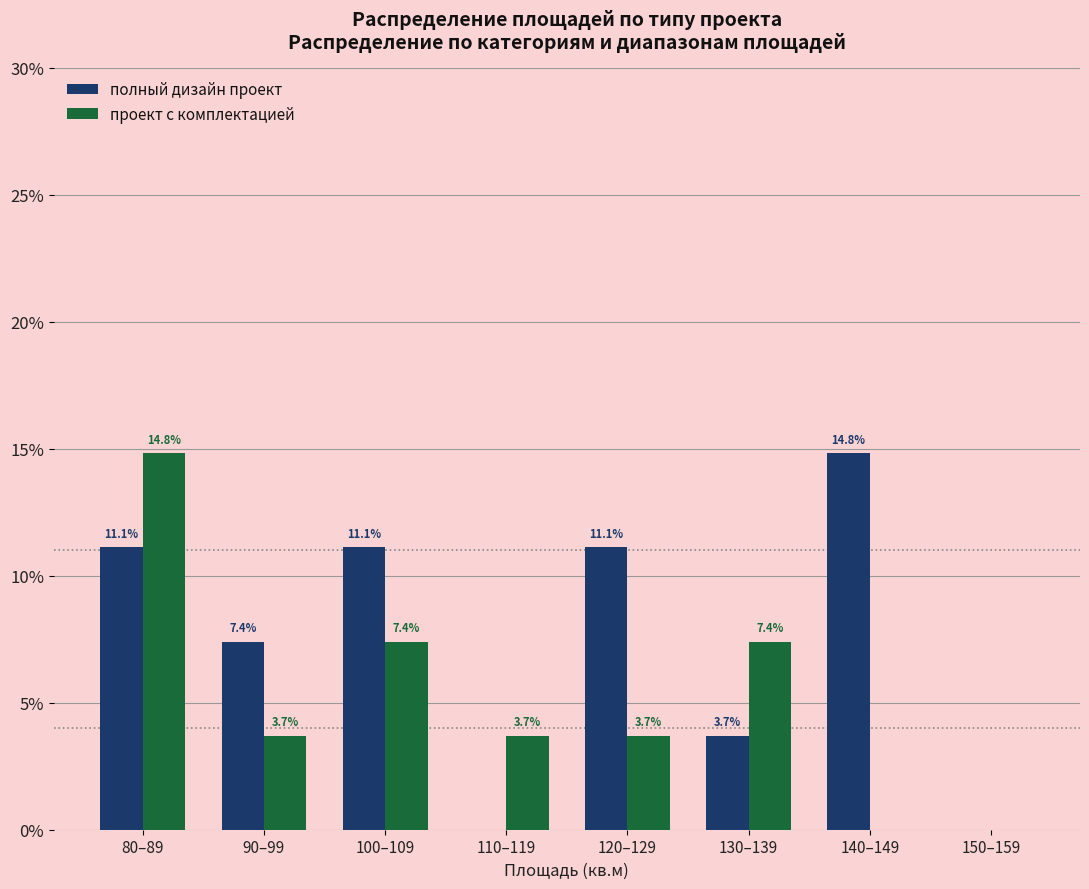

What is the highest value of the полный дизайн проект series?

14.8